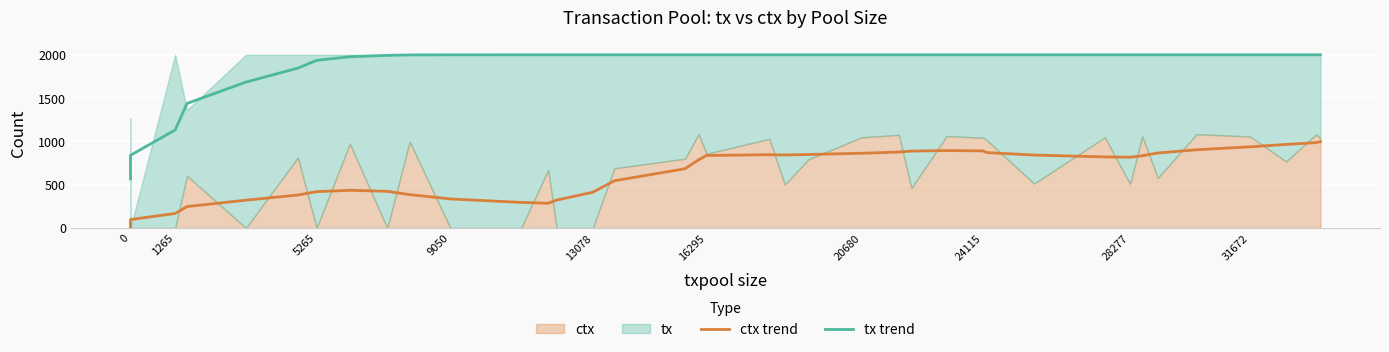

True or false: ctx trend and tx trend cross at least once.

False